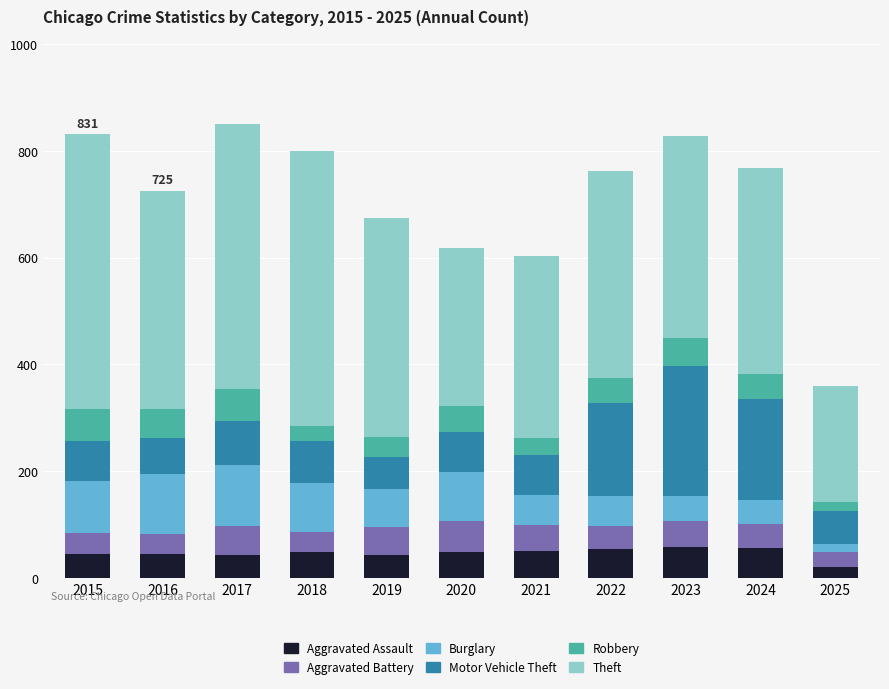

What is the total value across all series at 2022?

762